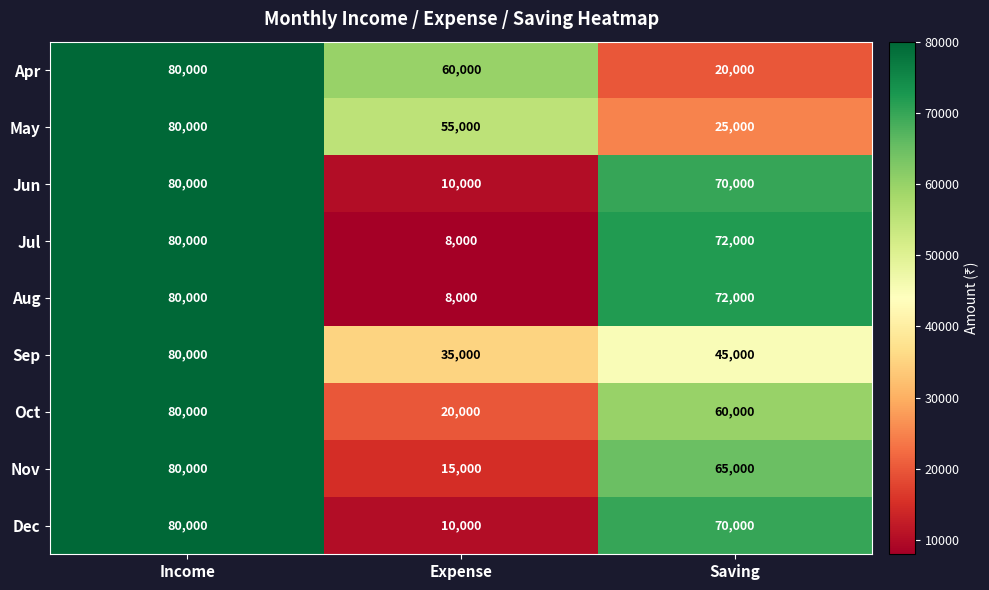

What is the minimum value shown in the chart?

8000